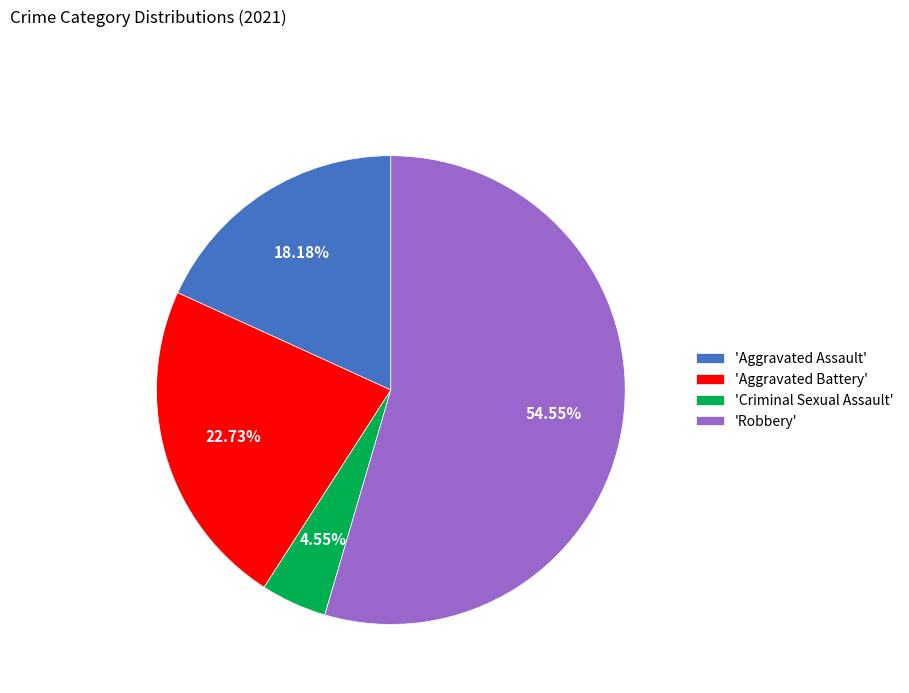

Is there any slice that represents more than half of the pie?

Yes